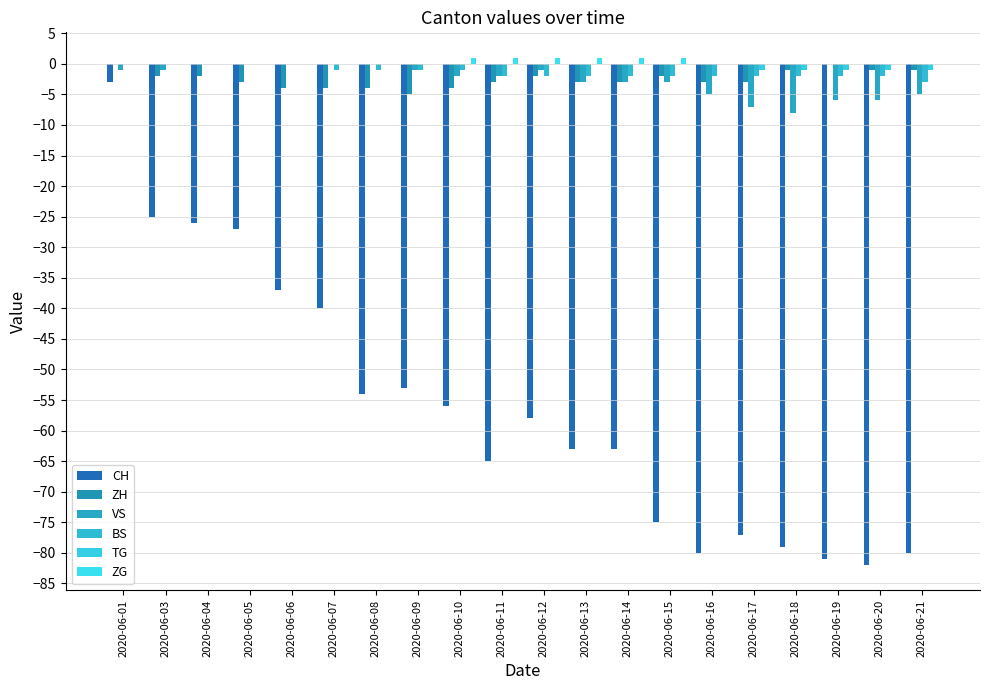

The BS series shows 0 at 2020-06-05. True or false?

True